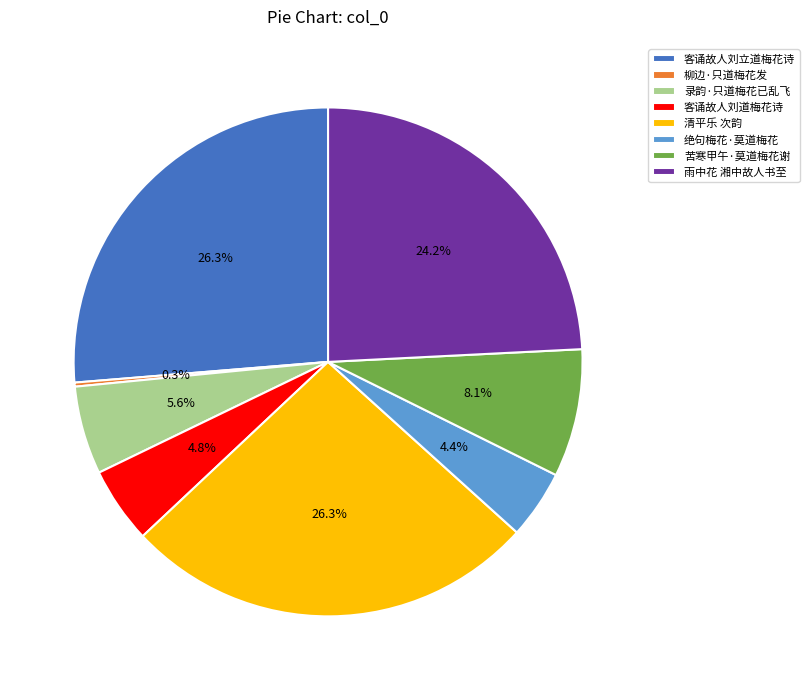

What is the ratio of the value at 苦寒甲午·莫道梅花谢 to the value at 录韵·只道梅花已乱飞?

1.4